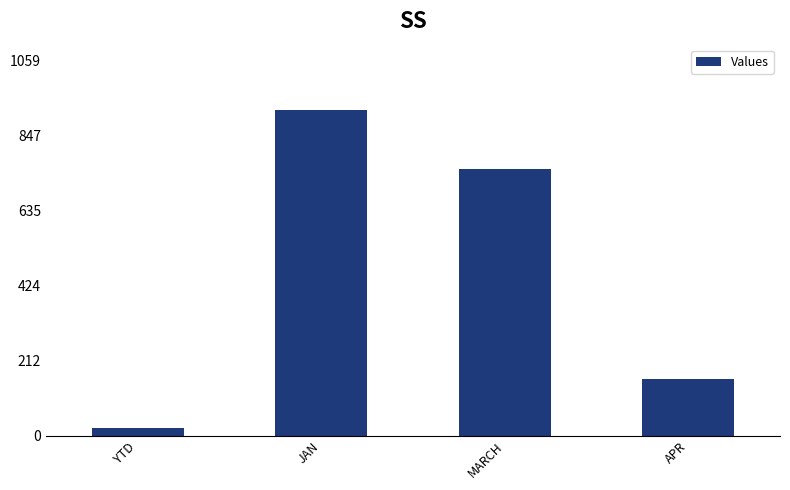

Where does the data first go above 753?

JAN